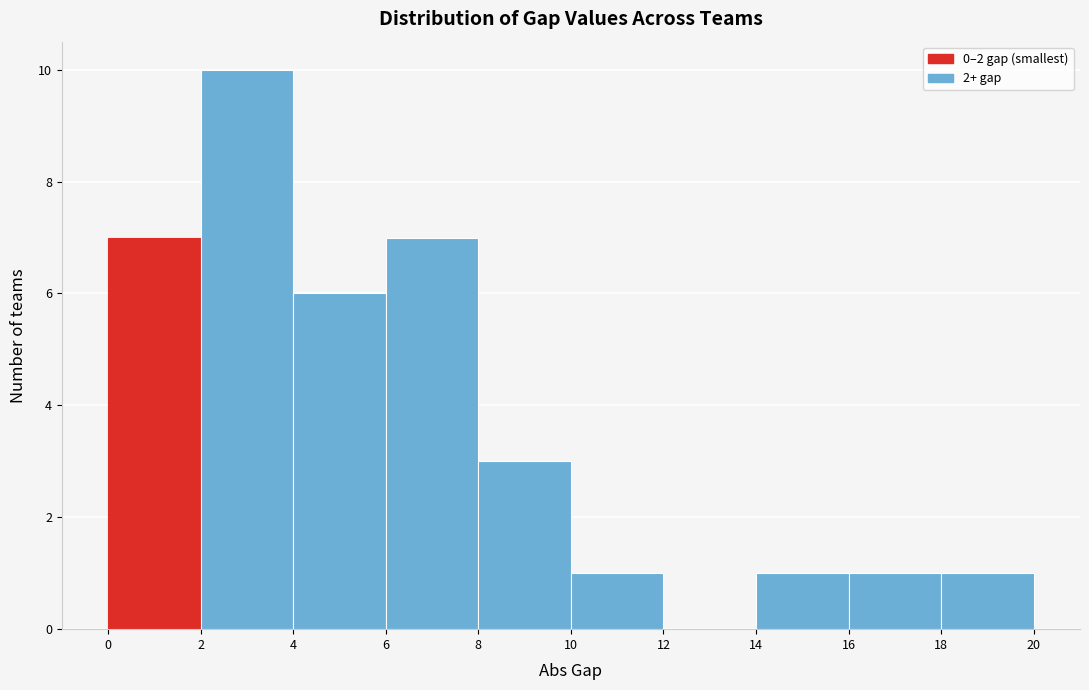

Reading left to right, transcribe this chart: for each bar, give the range it covers on the x-axis and its height. The values are not printed on the chart, so give them approximately, as read against the axis.

0 to 2: 7
2 to 4: 10
4 to 6: 6
6 to 8: 7
8 to 10: 3
10 to 12: 1
12 to 14: 0
14 to 16: 1
16 to 18: 1
18 to 20: 1